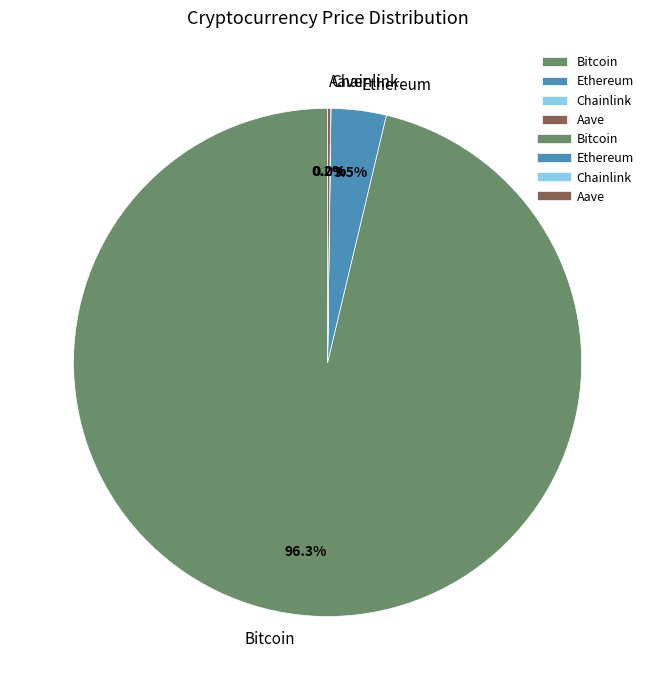

What is the largest slice in the pie chart?

Bitcoin